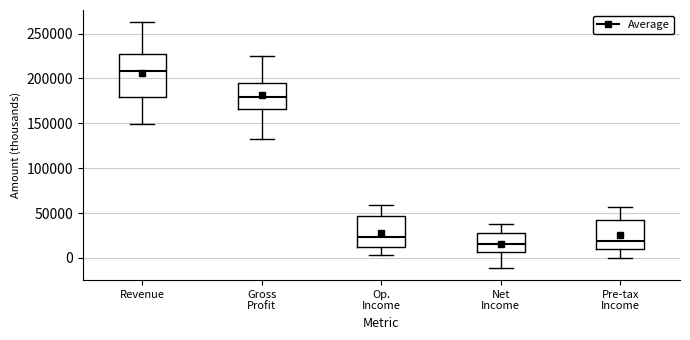

Reading left to right, read every box against the y-axis: the position of its median line, the range the box covers, and the ends of its whiskers. The values are not printed on the chart, so give them approximately, as read against the axis.

Revenue: median 210000, box 180000 to 225000, whiskers 150000 to 265000
Gross Profit: median 180000, box 165000 to 195000, whiskers 135000 to 225000
Op. Income: median 25000, box 10000 to 45000, whiskers 5000 to 60000
Net Income: median 15000, box 5000 to 30000, whiskers -10000 to 40000
Pre-tax Income: median 20000, box 10000 to 45000, whiskers 0 to 55000